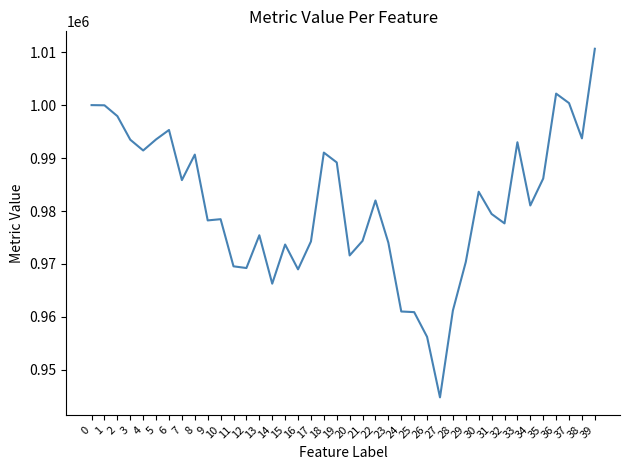

What is the change in value from 3 to 24?

-32441.0